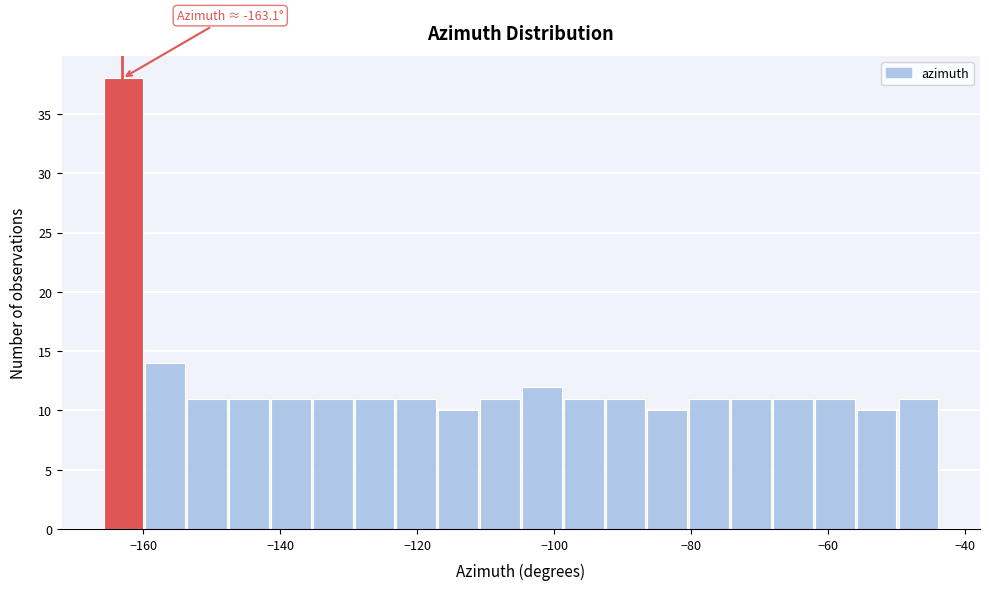

Around what value on the x-axis is the tallest bar? Give the approximate position of its centre, as read against the axis.

-162